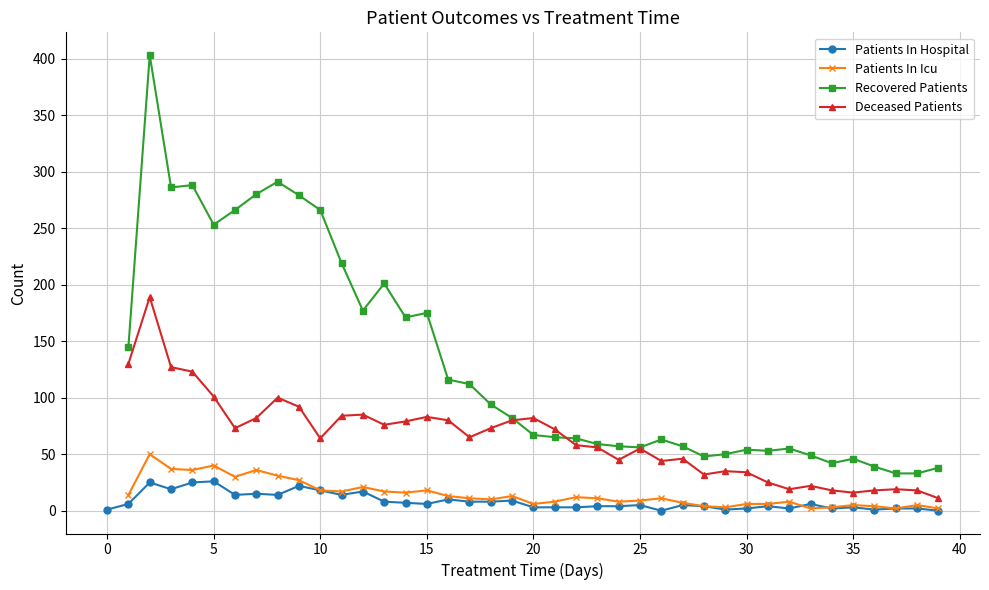

Count the number of categories in the chart.

40